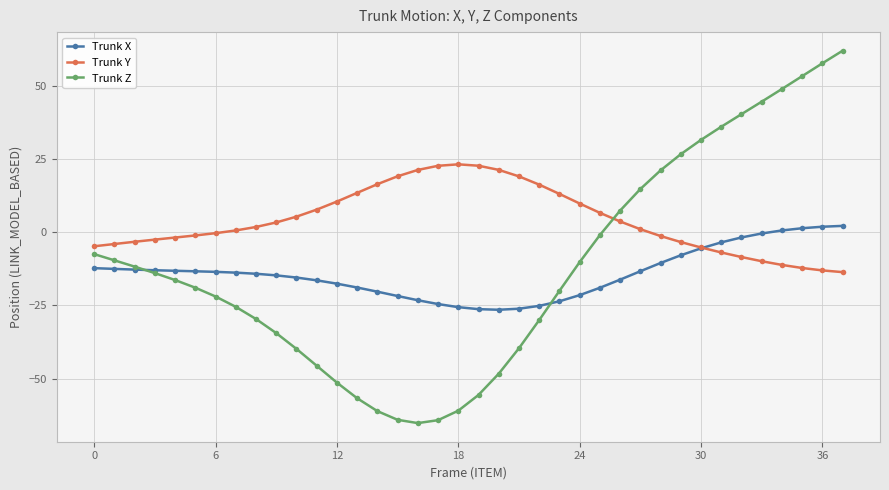

What is the minimum value for Trunk Z?

-65.2